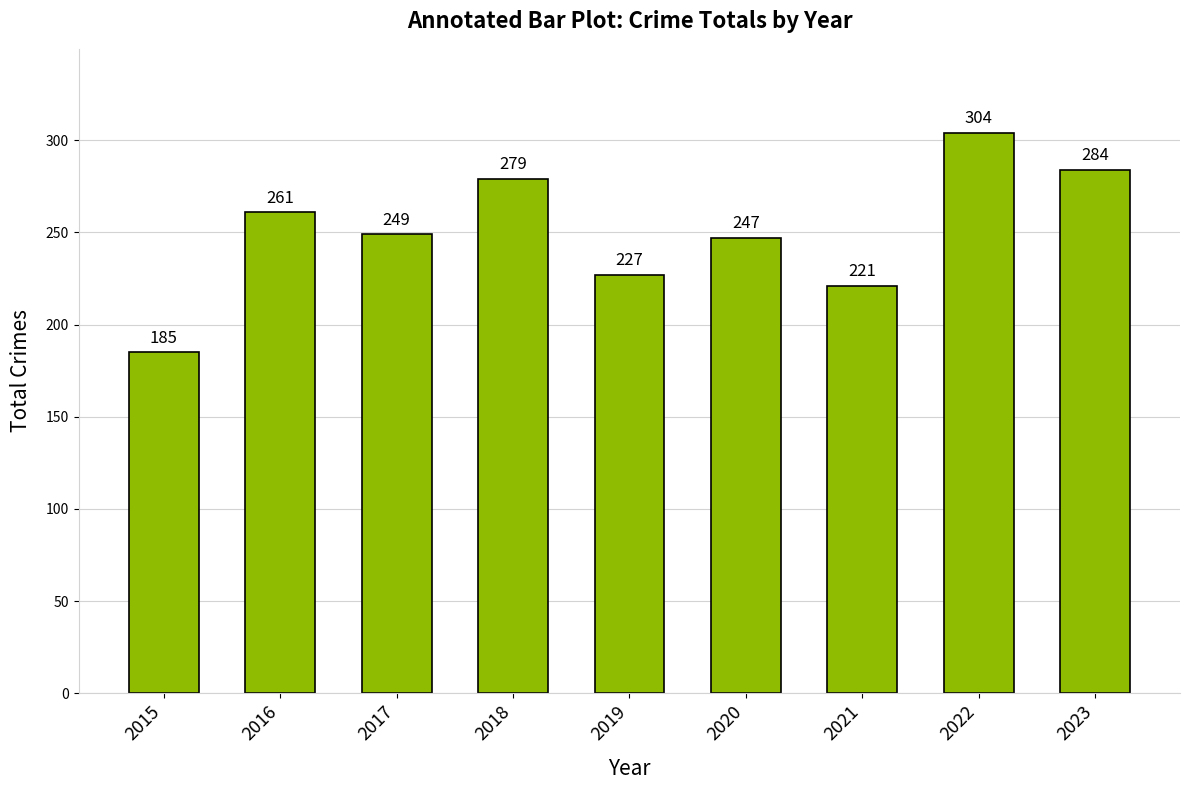

Which has a higher value, 2015 or 2022?

2022